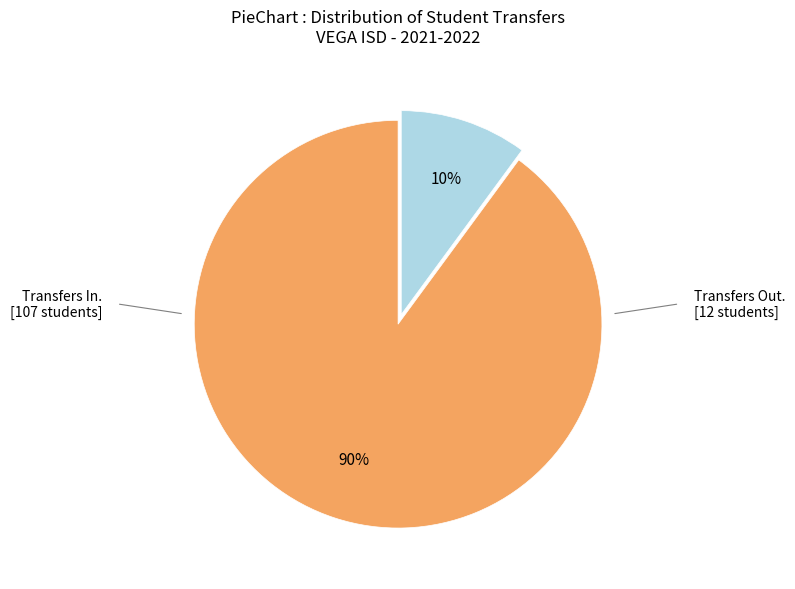

To the nearest percent, what is the difference between the largest and smallest slice percentages?

80%